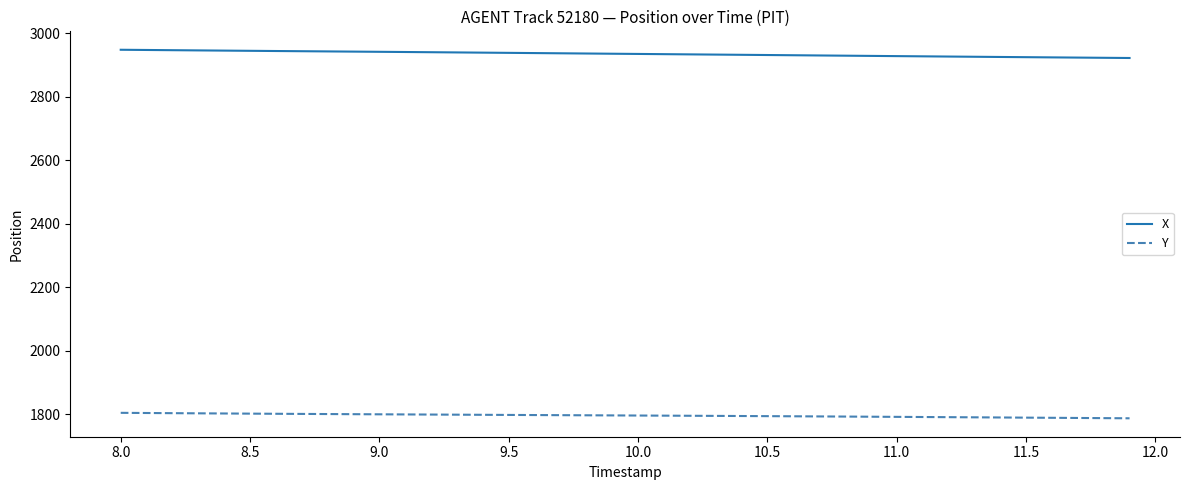

True or false: X and Y cross at least once.

False